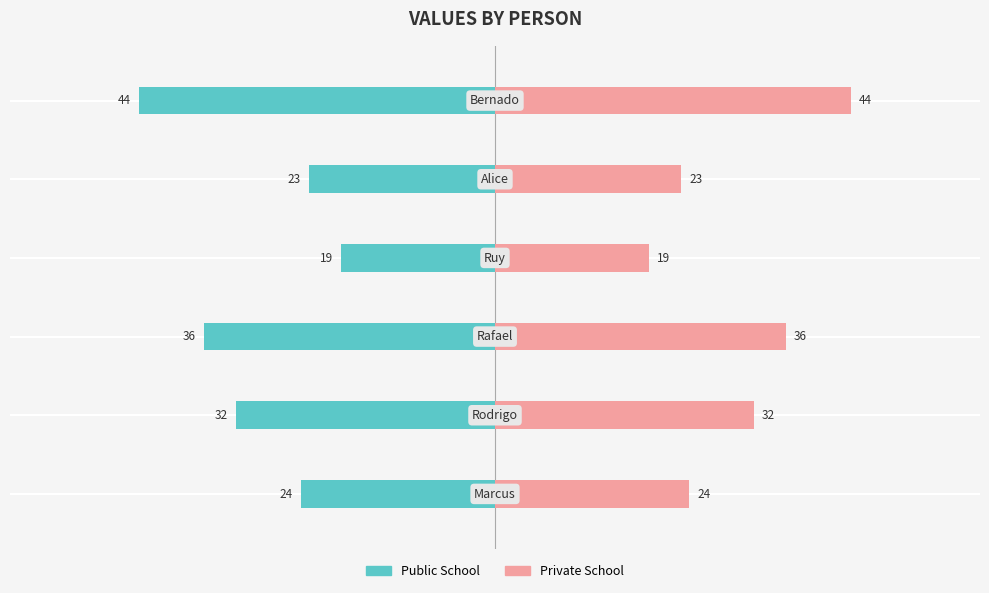

How many values in the Public School series exceed -24?

2